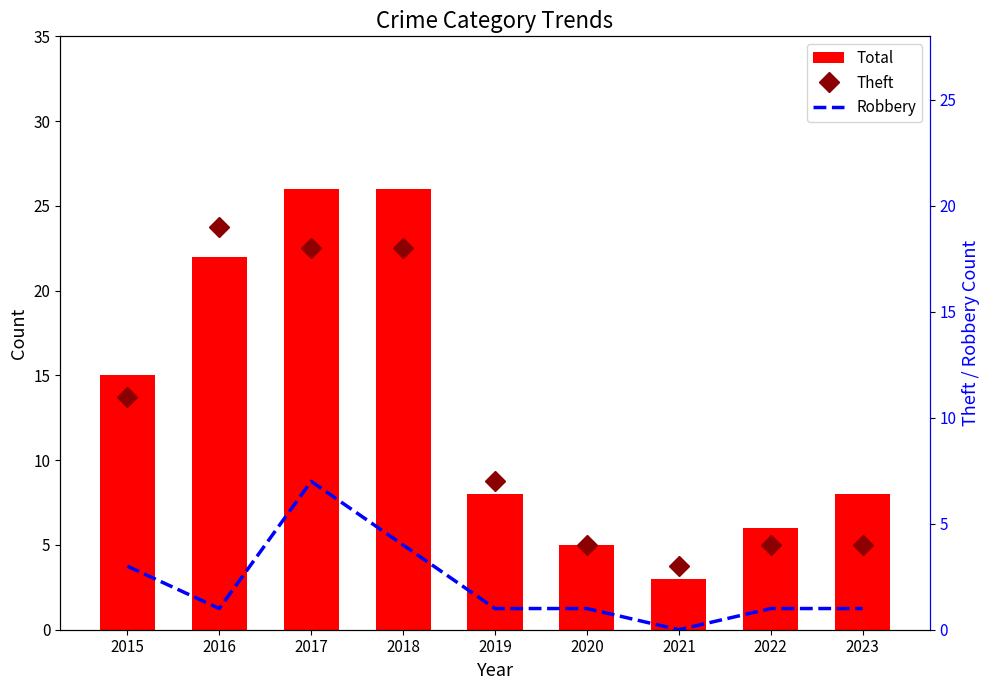

Reading left to right, extract all data points from this chart.

Total: 15	22	26	26	8	5	3	6	8
Theft: 11	19	18	18	7	4	3	4	4
Robbery: 3	1	7	4	1	1	0	1	1